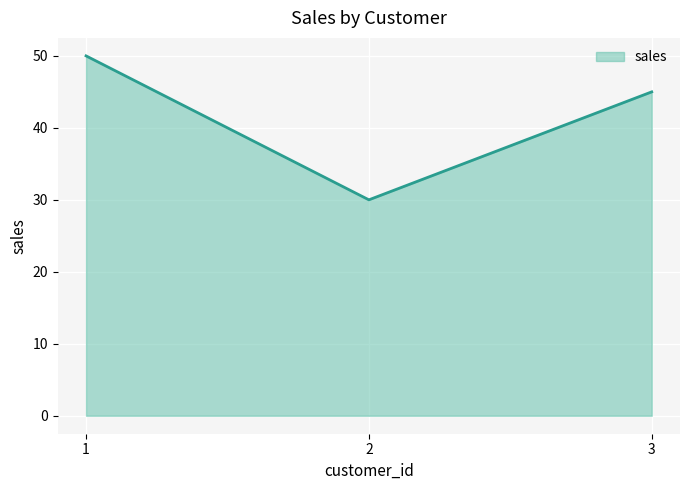

Reading left to right, extract all data points from this chart.

50	30	45